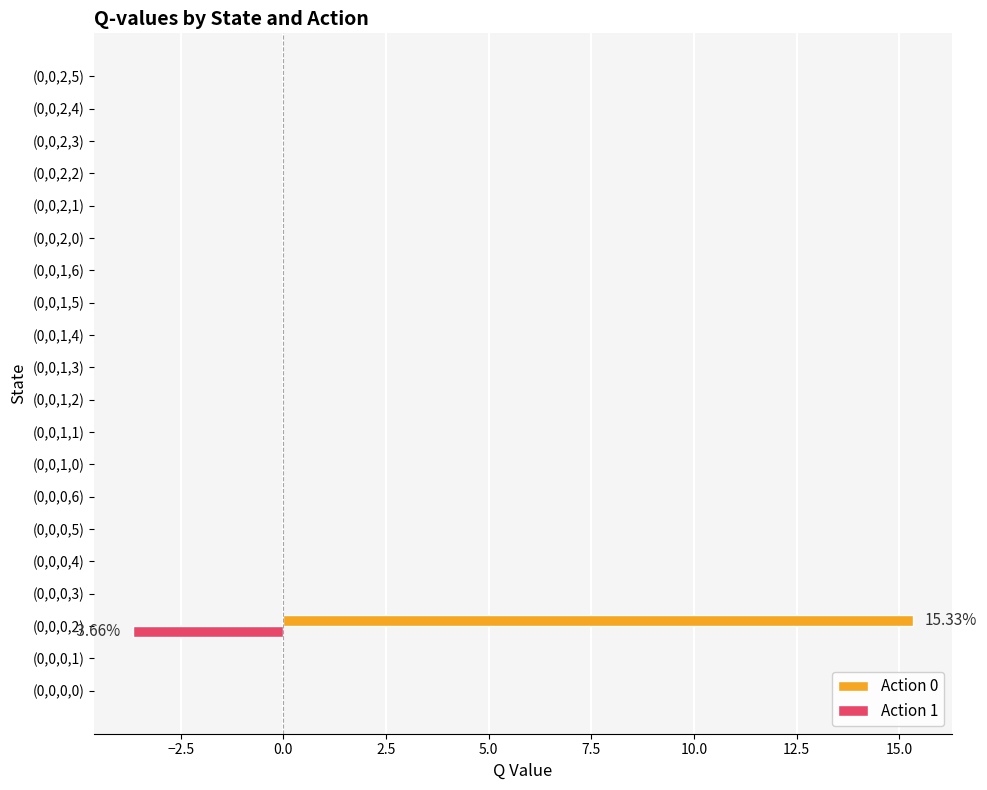

Which series has the widest spread of values?

Action 0